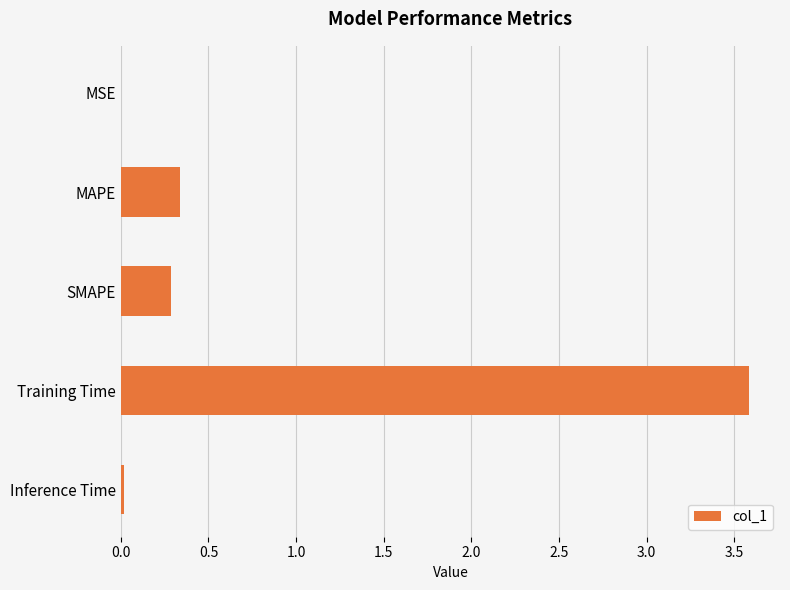

Between MAPE and Inference Time, which is larger?

MAPE